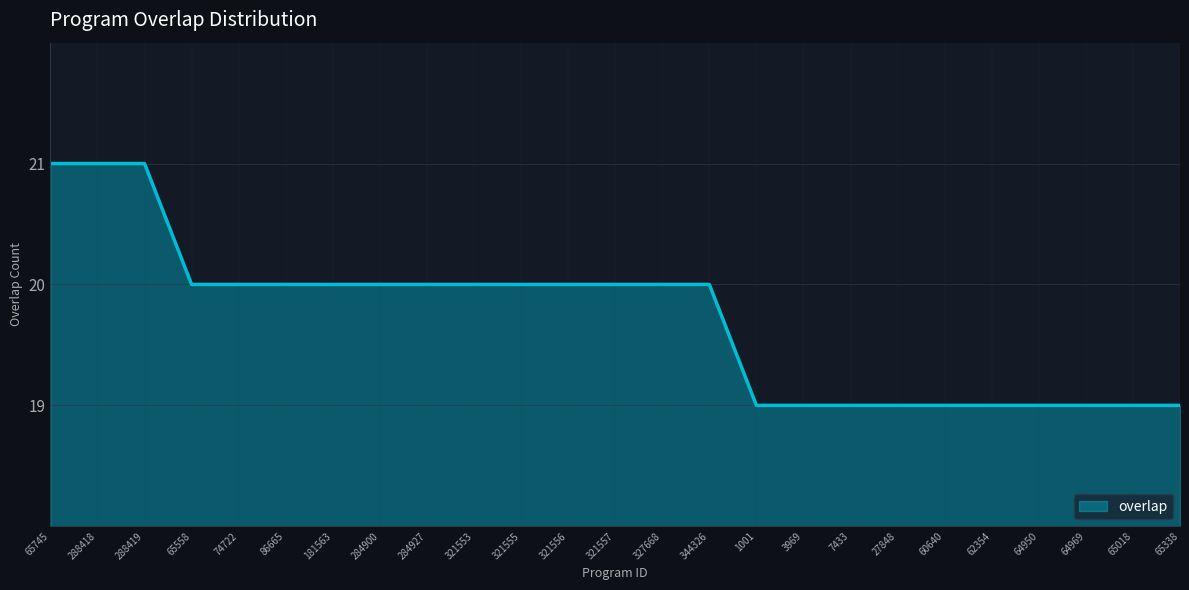

Reading left to right, what are all the values shown in this chart?

65745=21	288418=21	288419=21	65558=20	74722=20	86665=20	181563=20	284900=20	284927=20	321553=20	321555=20	321556=20	321557=20	327668=20	344326=20	1001=19	3969=19	7433=19	27848=19	60640=19	62354=19	64950=19	64969=19	65018=19	65338=19